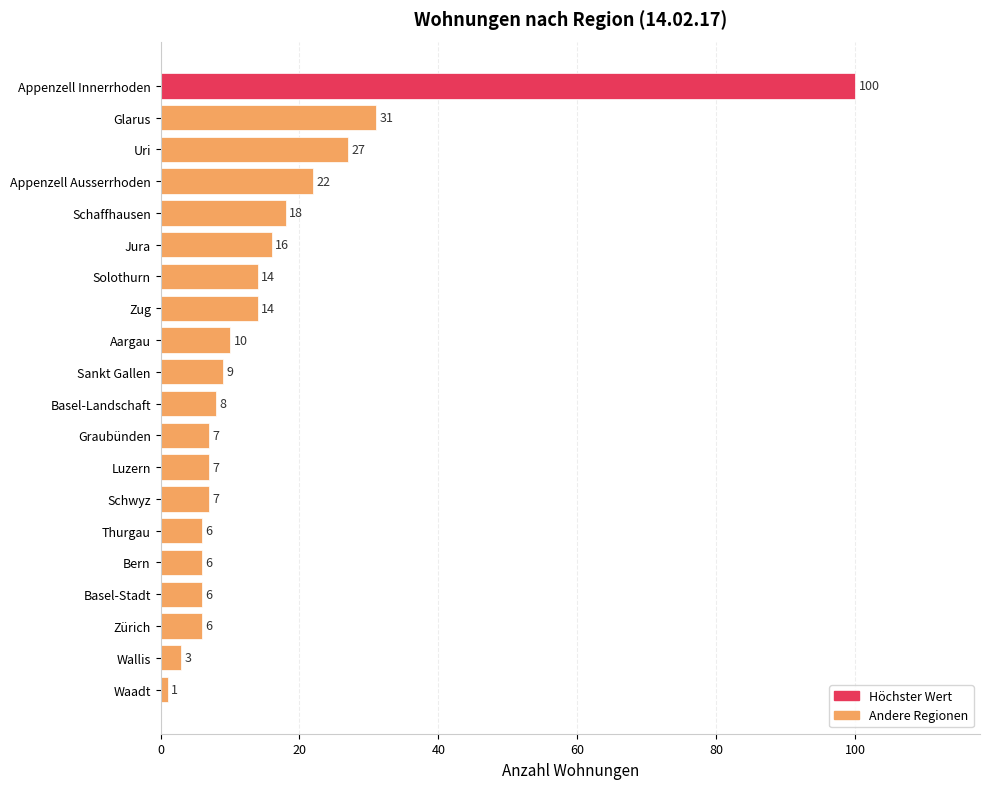

Is it true that the value at Schwyz is 7?

True